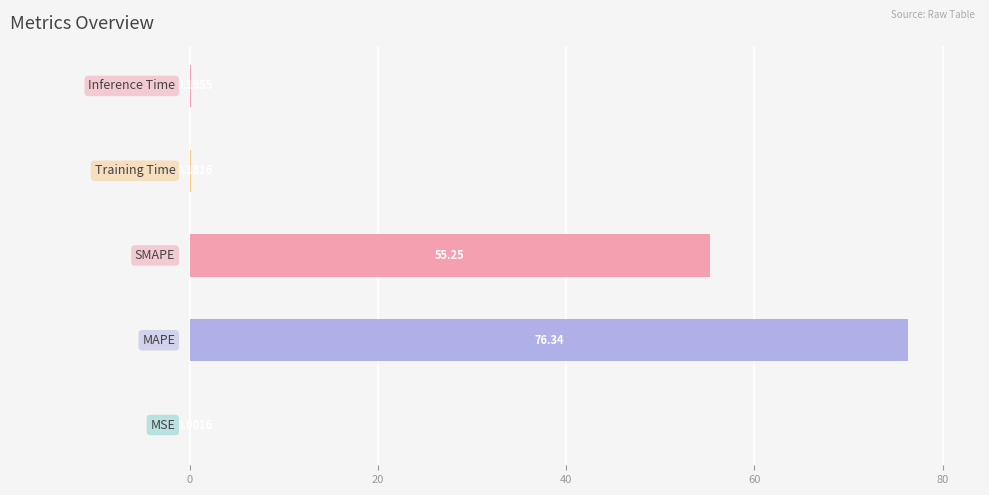

Are the bars horizontal?

Yes